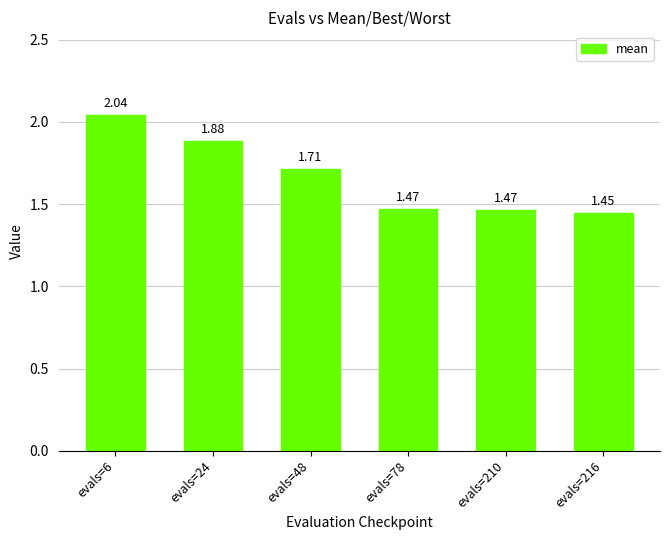

What is the sum of all values?

10.0